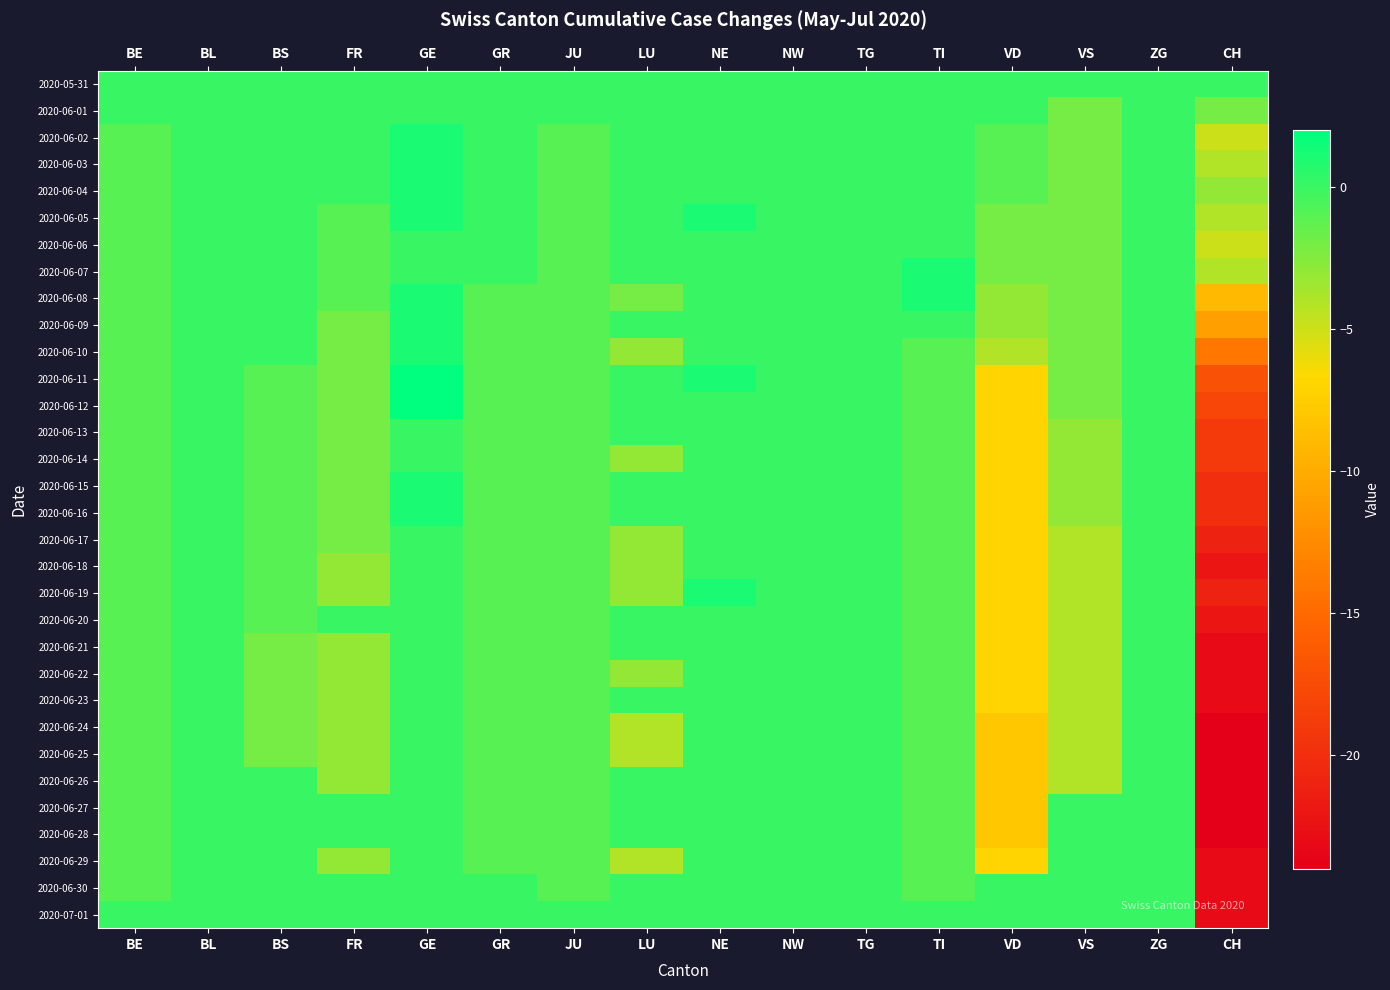

How many data points does each series have?

16